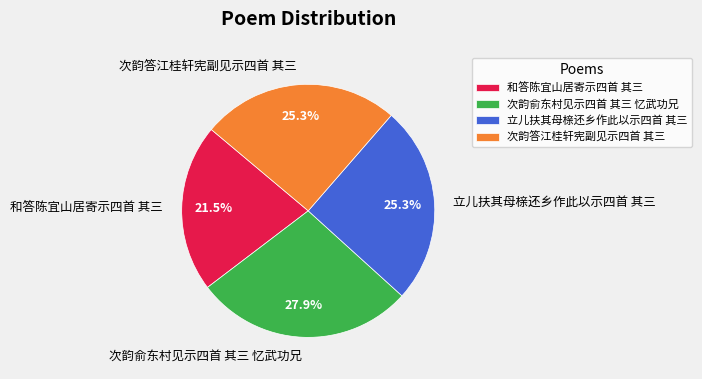

To the nearest percent, what percentage of the pie is 次韵俞东村见示四首 其三 忆武功兄?

28%